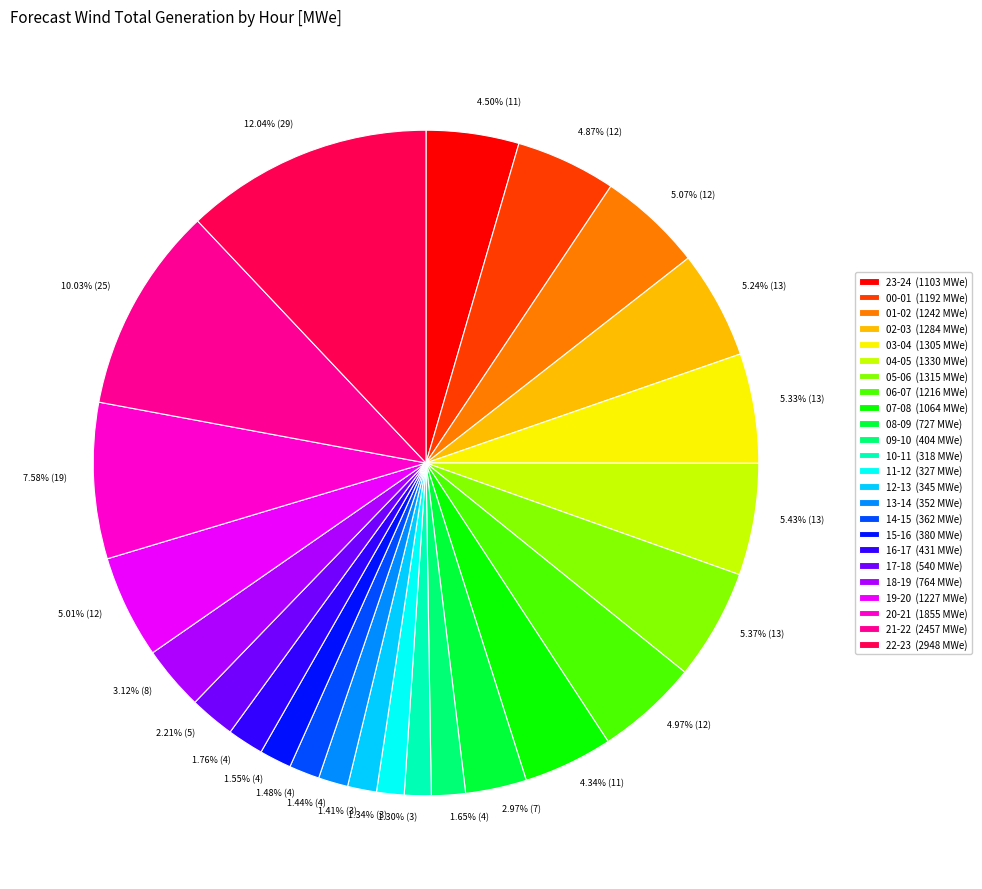

Does any single category account for the majority?

No